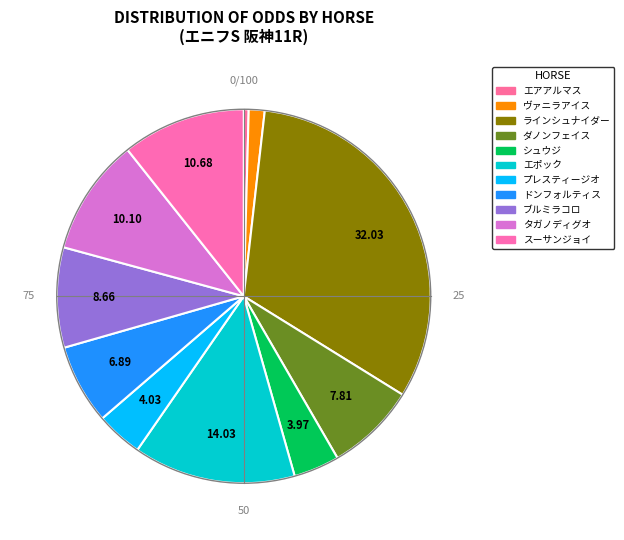

How many slices are in this pie chart?

11